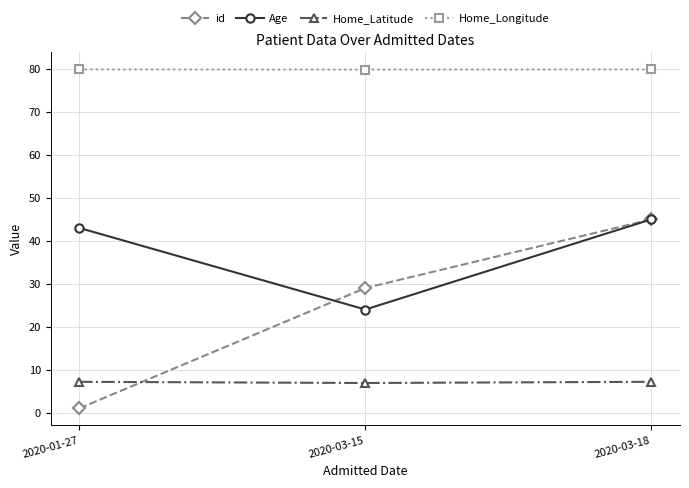

Is the value of Home_Longitude at 2020-01-27 greater than the value of id at 2020-03-15?

Yes